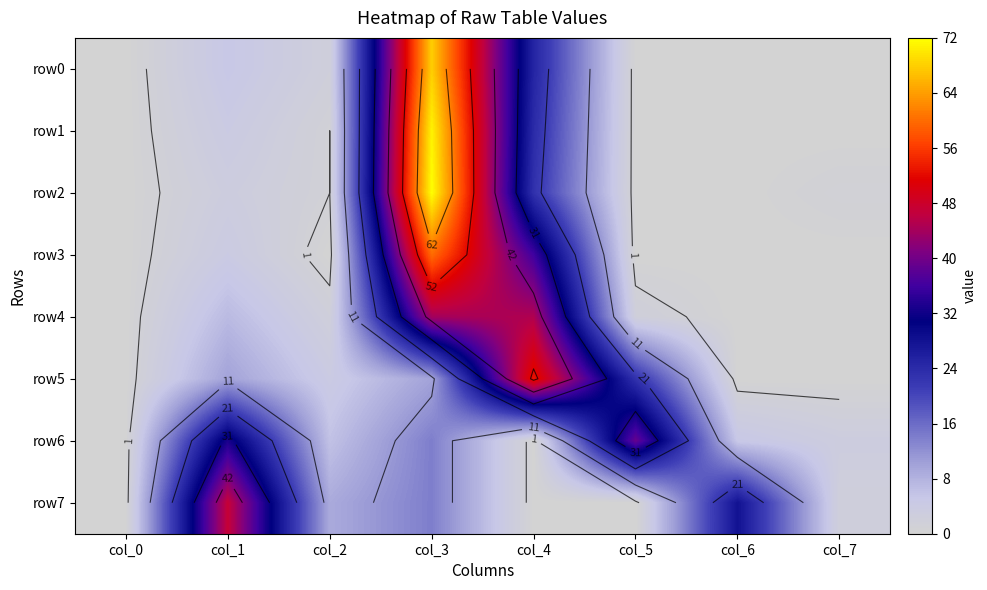

The row3 series shows 36 at col_4. True or false?

True